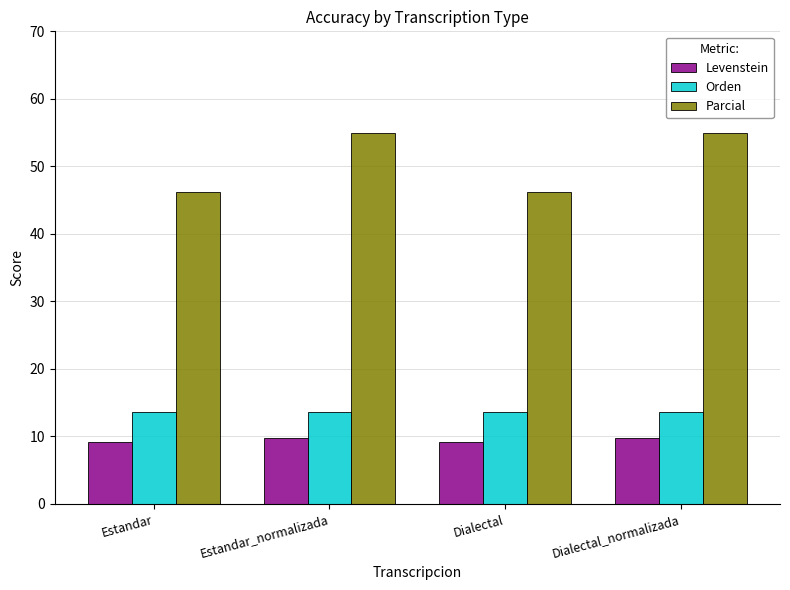

Which series has the widest spread of values?

Parcial